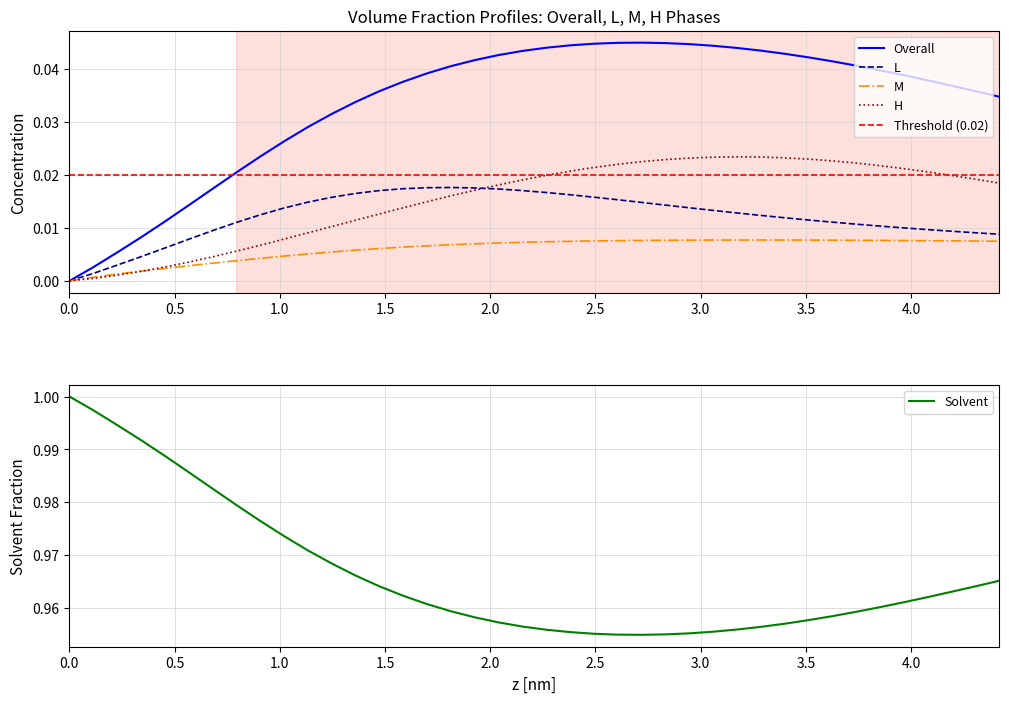

True or false: Solvent and L cross at least once.

False